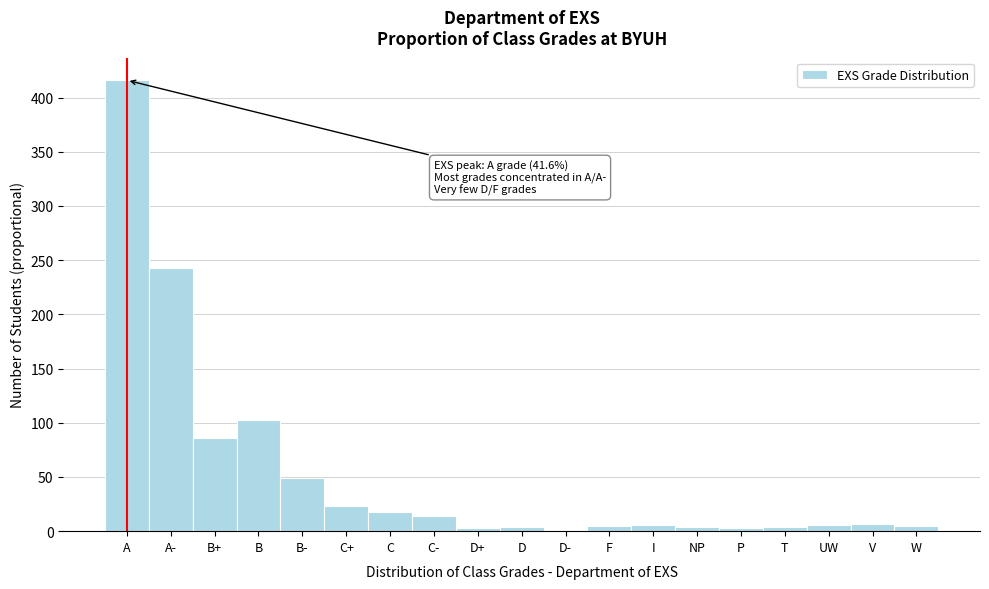

Which has a higher value, C+ or D-?

C+